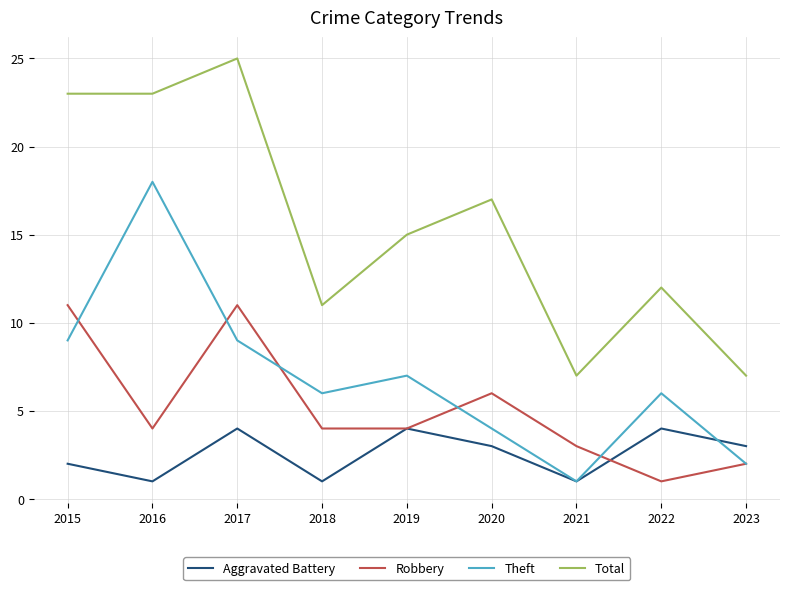

Reading right to left, what are all the values shown in this chart?

Aggravated Battery: 2023=3	2022=4	2021=1	2020=3	2019=4	2018=1	2017=4	2016=1	2015=2
Robbery: 2023=2	2022=1	2021=3	2020=6	2019=4	2018=4	2017=11	2016=4	2015=11
Theft: 2023=2	2022=6	2021=1	2020=4	2019=7	2018=6	2017=9	2016=18	2015=9
Total: 2023=7	2022=12	2021=7	2020=17	2019=15	2018=11	2017=25	2016=23	2015=23